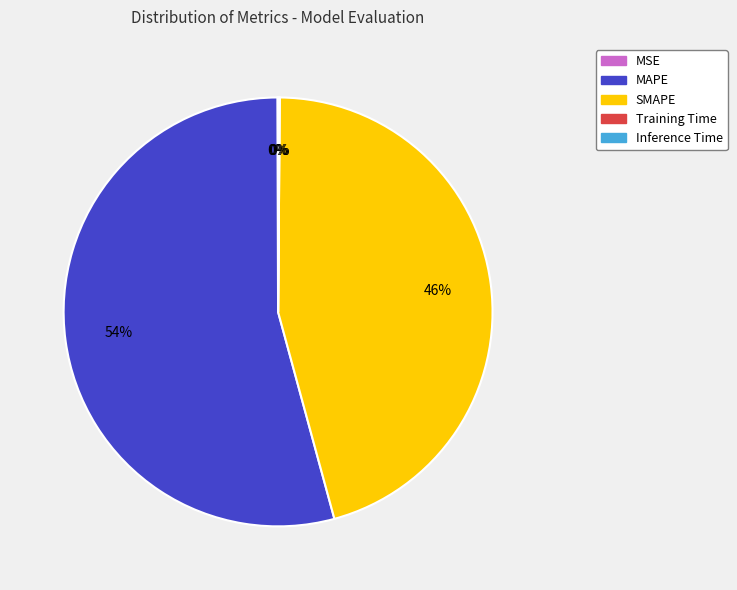

To the nearest percent, what portion does MAPE represent?

54%